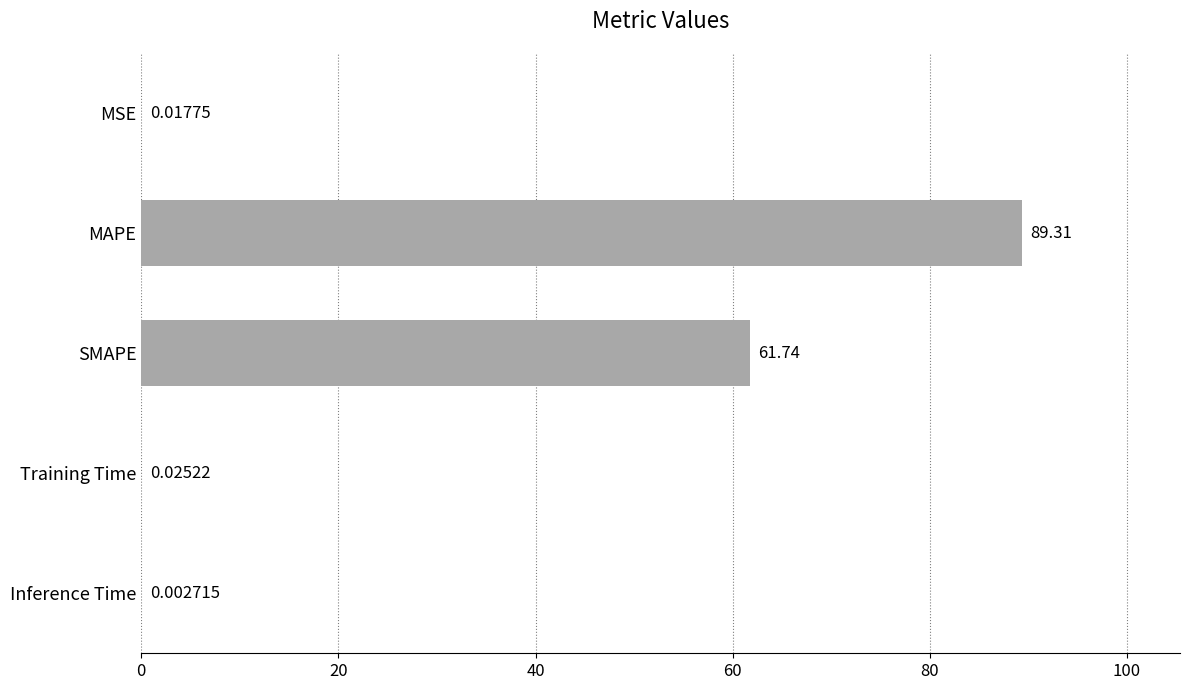

What is the sum of all values?

151.1